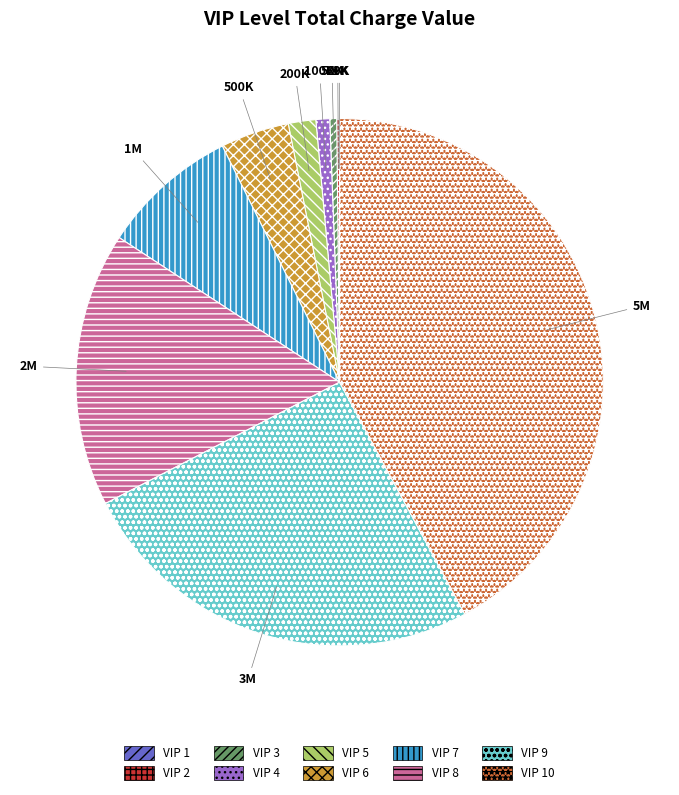

Is there any slice that represents more than half of the pie?

No